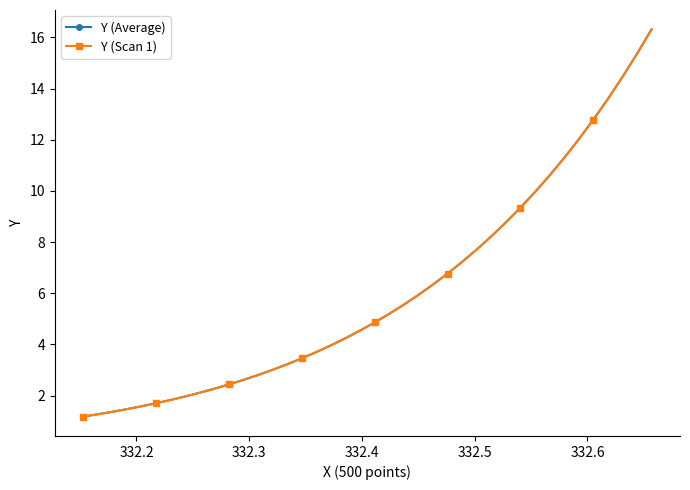

Does the chart have visible grid lines?

No